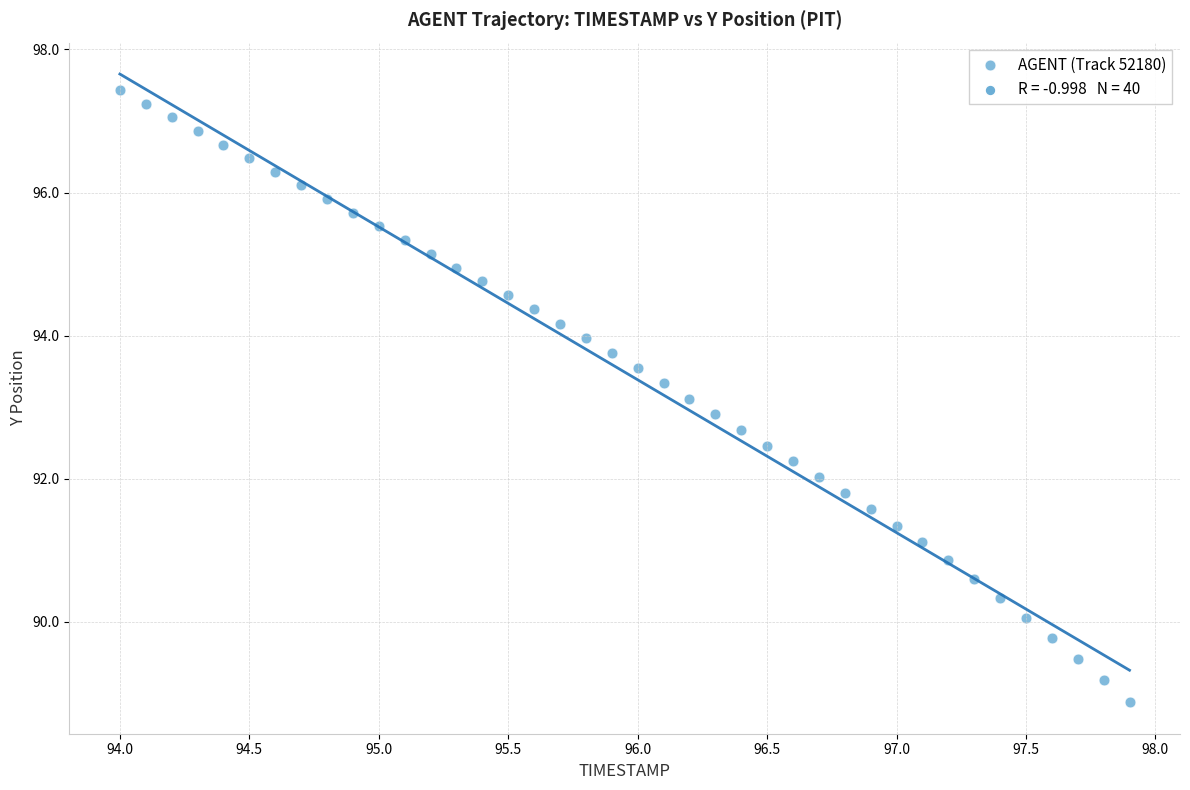

What is the range of X values (max minus min)?

3.9